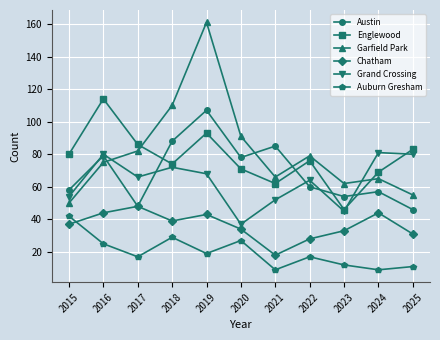

Reading right to left, what are all the values shown in this chart?

Austin: 46	57	54	60	85	78	107	88	48	79	58
Englewood: 83	69	46	76	62	71	93	74	86	114	80
Garfield Park: 55	65	62	79	66	91	161	110	82	75	50
Chatham: 31	44	33	28	18	34	43	39	48	44	37
Grand Crossing: 80	81	45	64	52	37	68	72	66	80	54
Auburn Gresham: 11	9	12	17	9	27	19	29	17	25	42